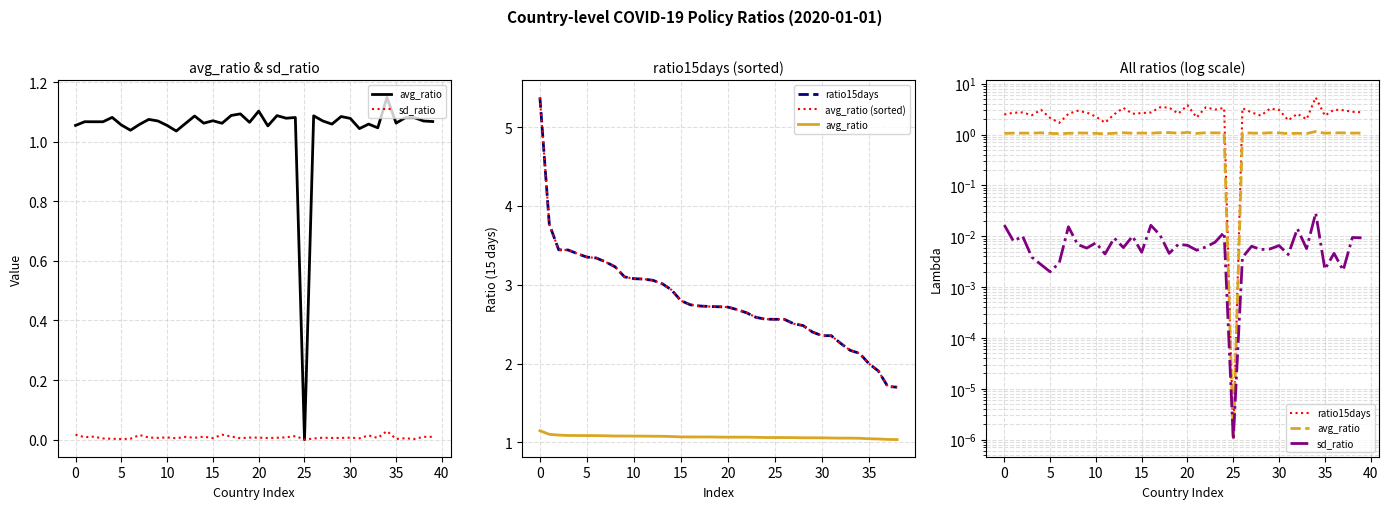

What are all the series names shown in the legend?

avg_ratio, sd_ratio, ratio15days